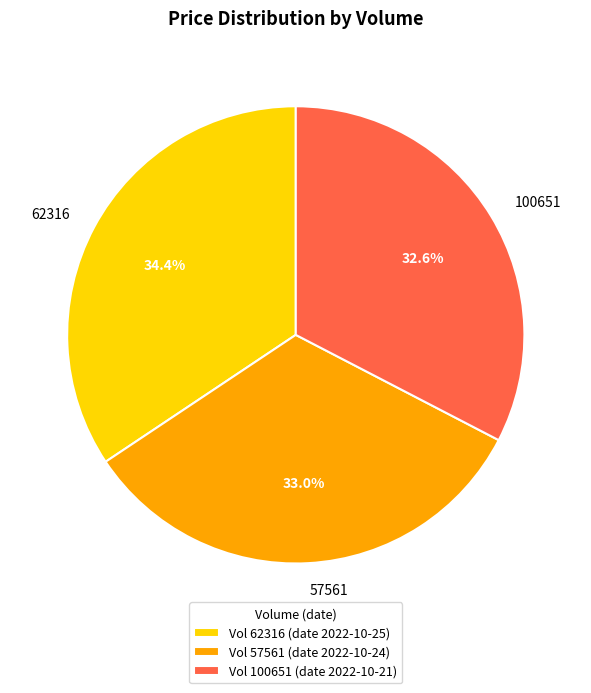

How many slices are in this pie chart?

3